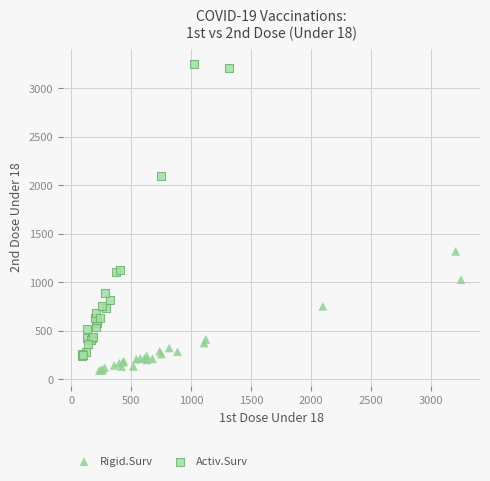

Which series has the largest Y range (max minus min)?

Activ.Surv